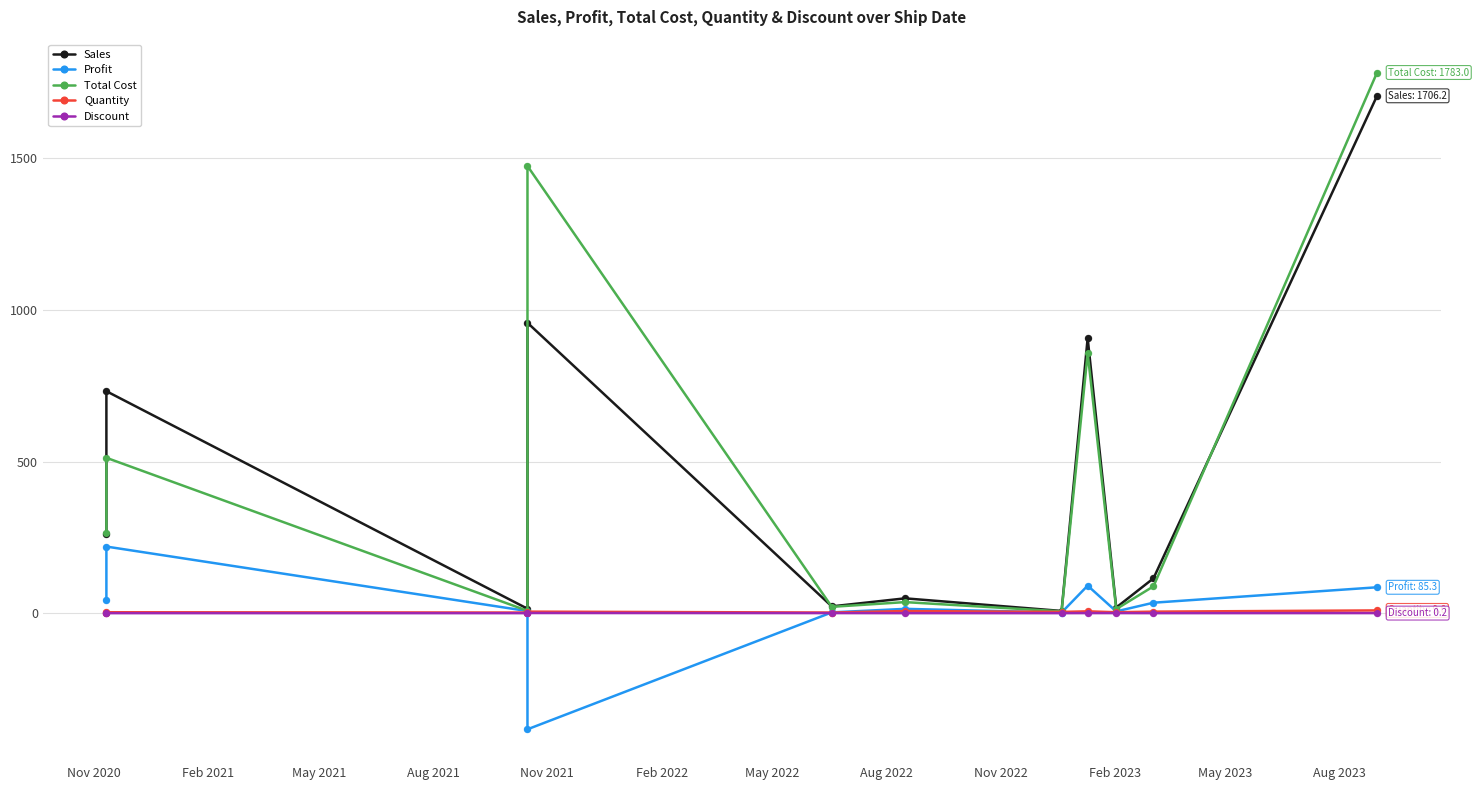

Is the value of Quantity at Aug 2021 greater than the value of Discount at May 2023?

Yes